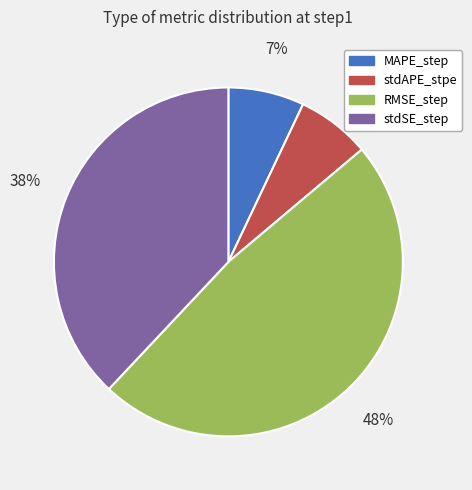

To the nearest percent, what is the difference between the largest and smallest slice percentages?

41%